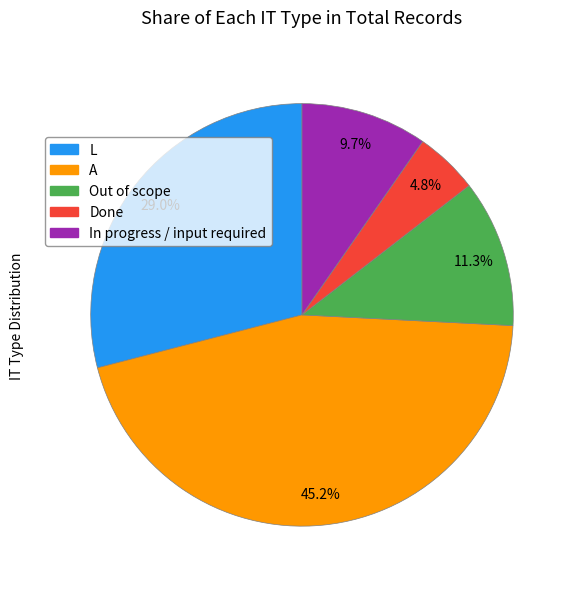

Which slice is the largest?

A